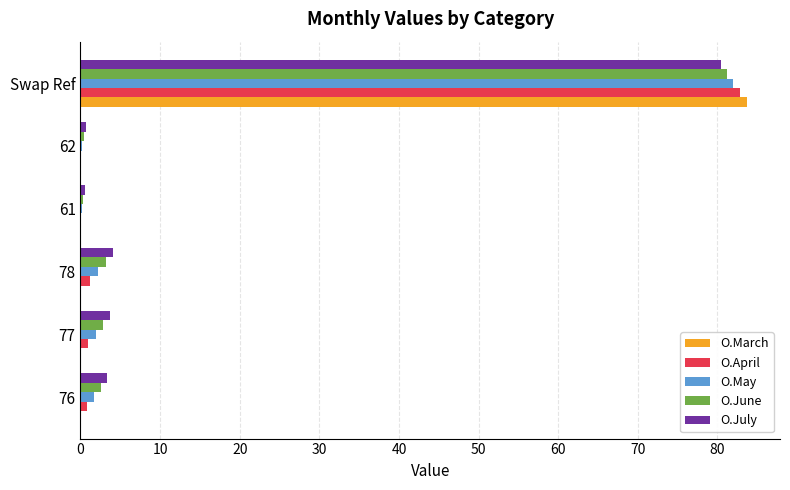

What is the average value of the O.March series?

14.0